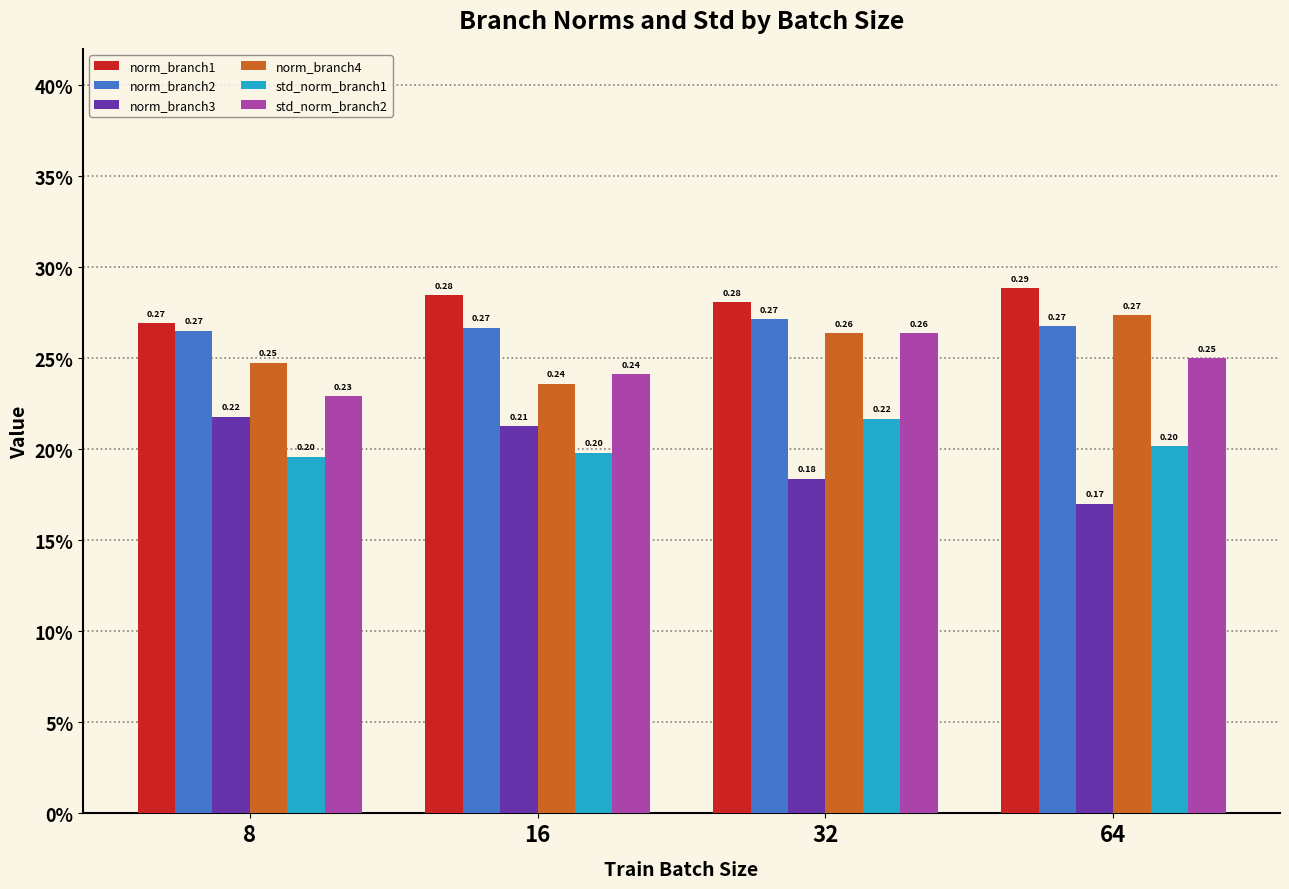

Between 16 and 8, which is larger?

16